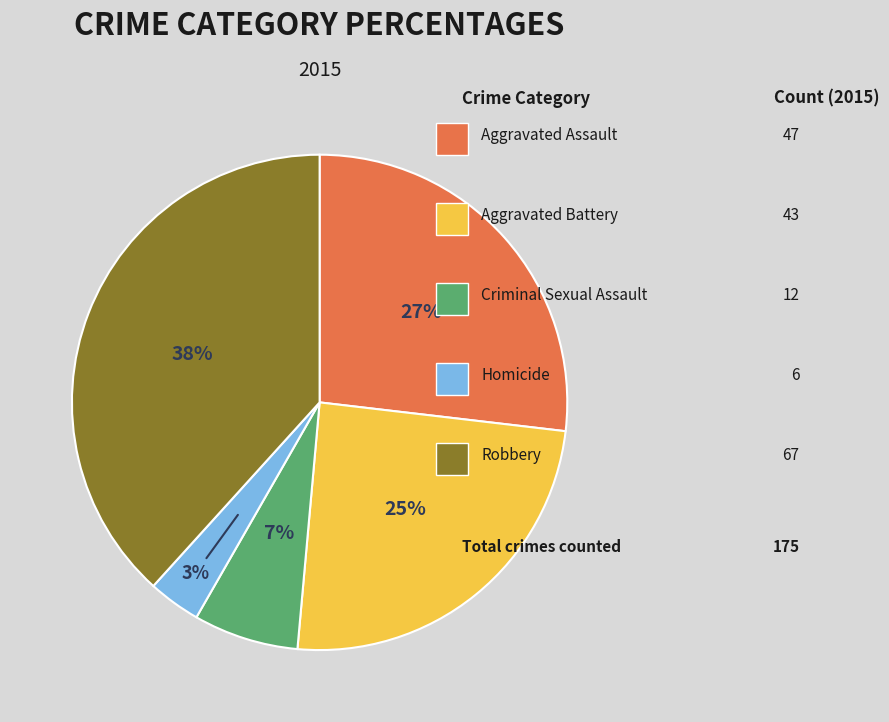

To the nearest percent, what is the difference between the largest and smallest slice percentages?

35%